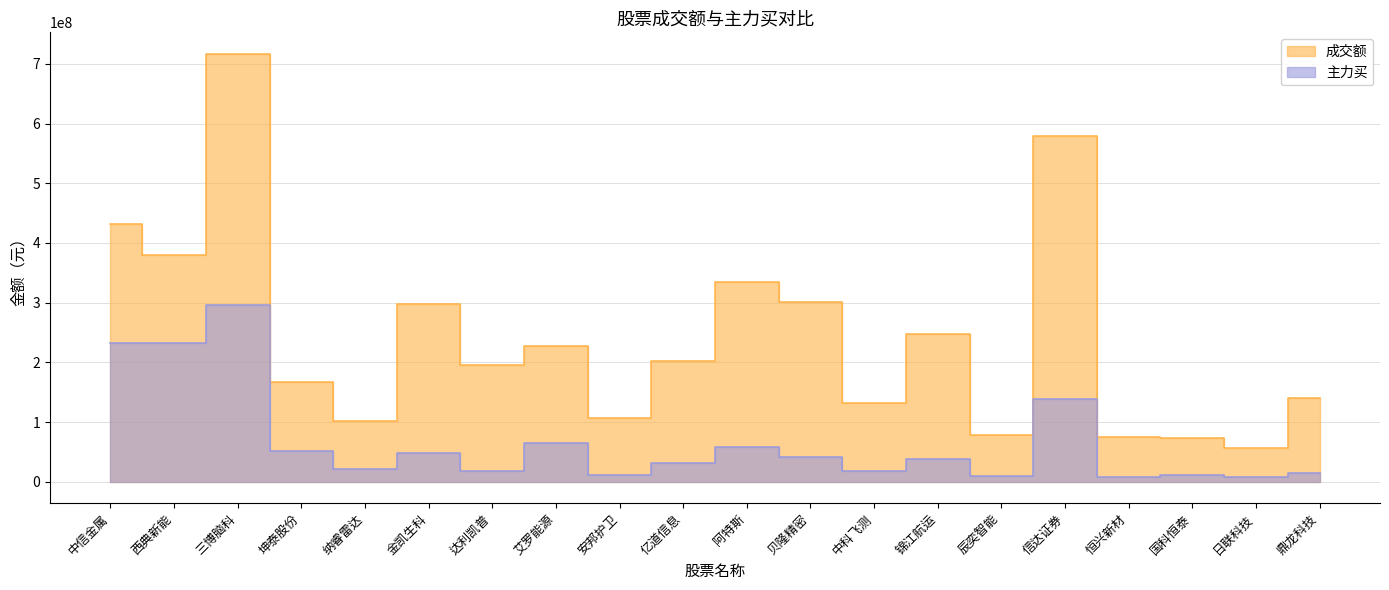

What are all the series names shown in the legend?

成交额, 主力买